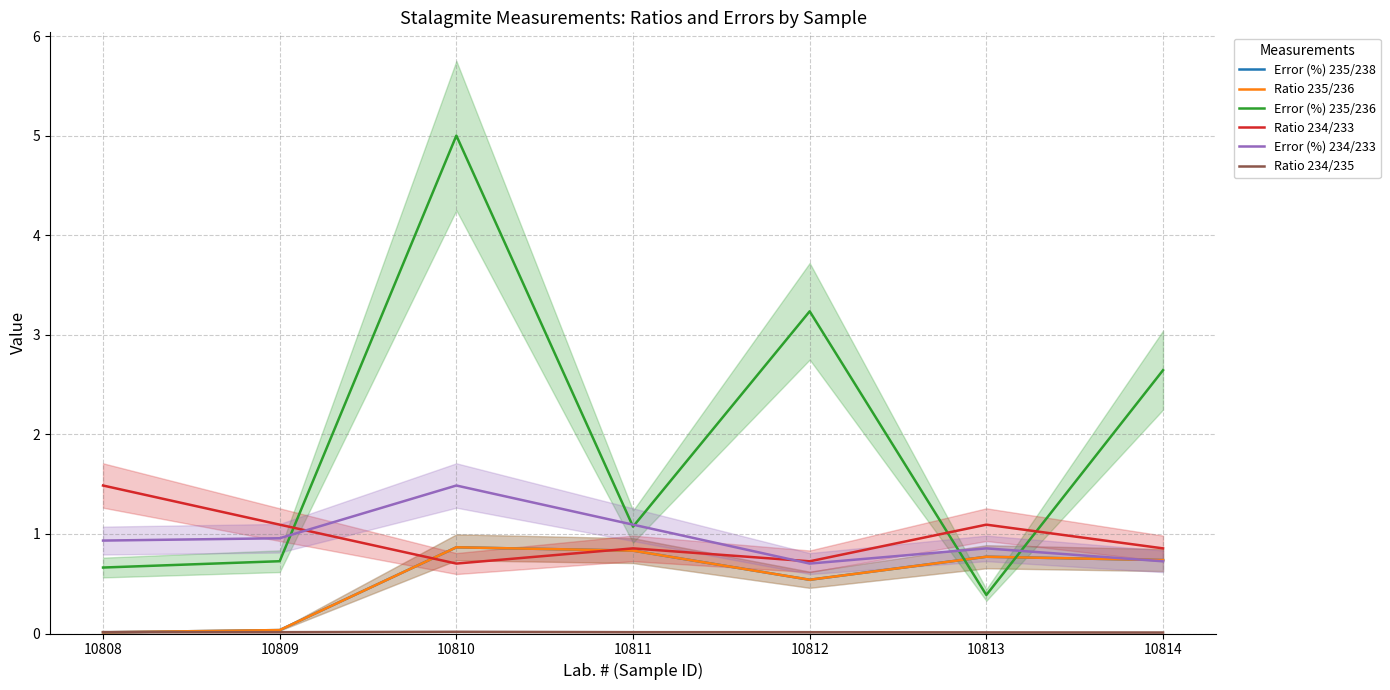

At which label is Ratio 235/236 closest to 0?

10808